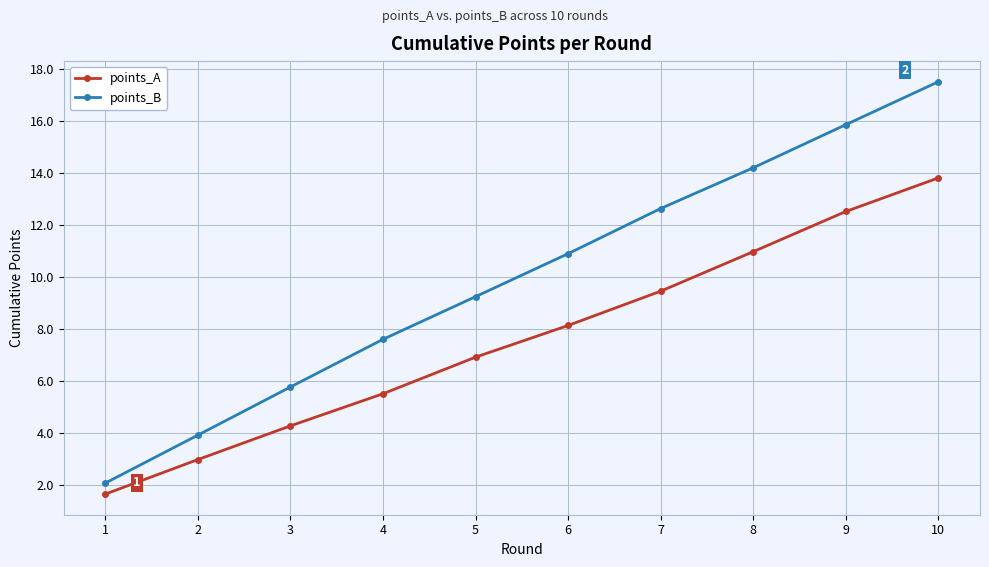

What is the spread (max minus min) of values at 6?

2.8